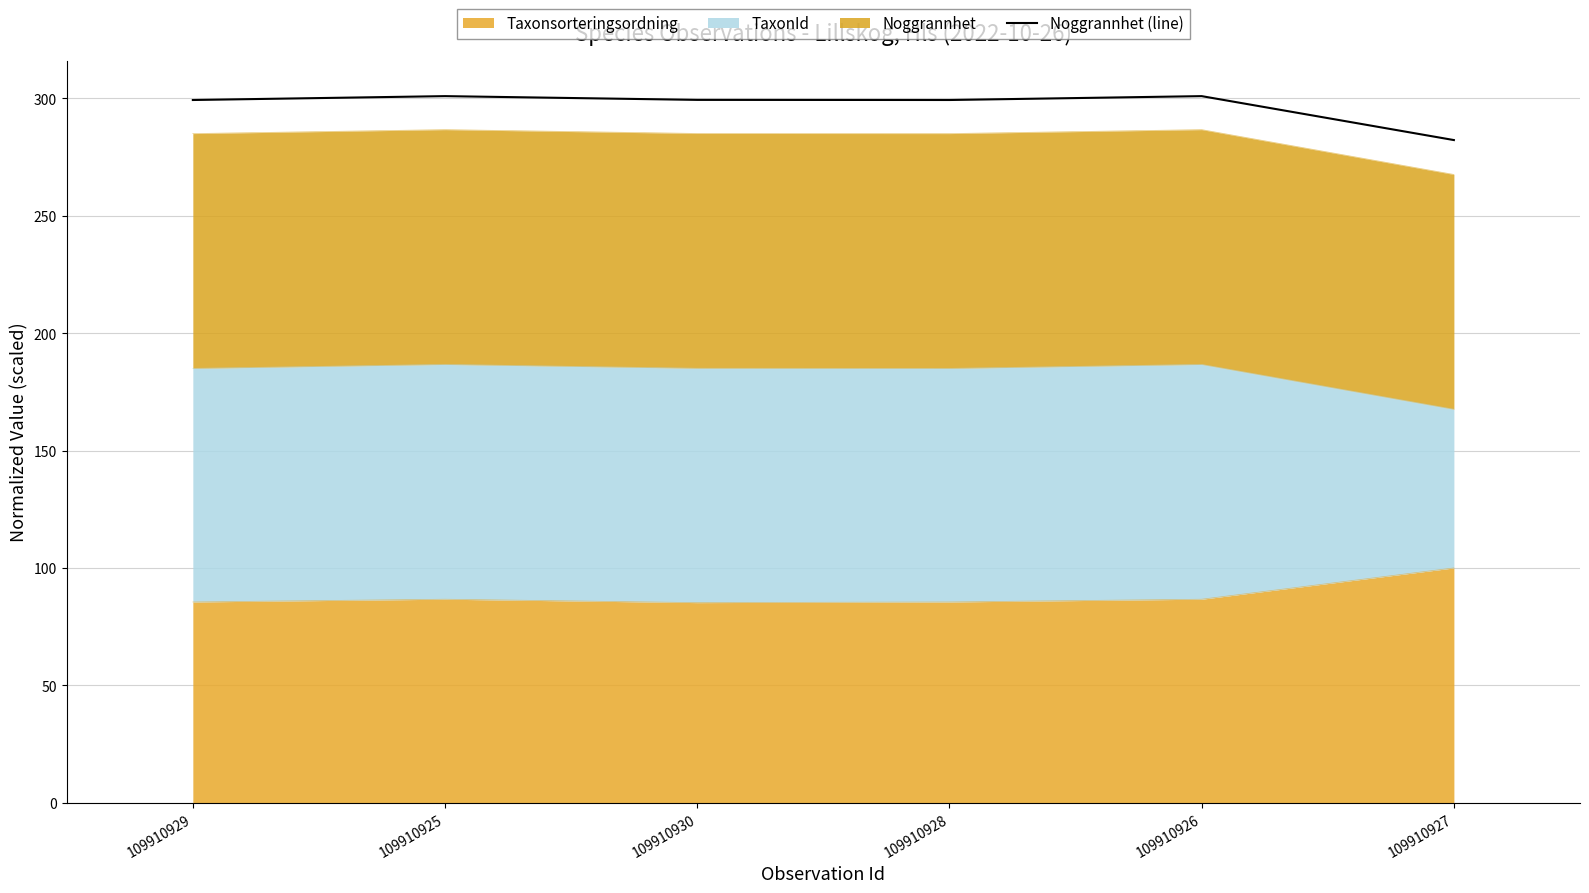

What is the label of the 4th point from the right?

109910930